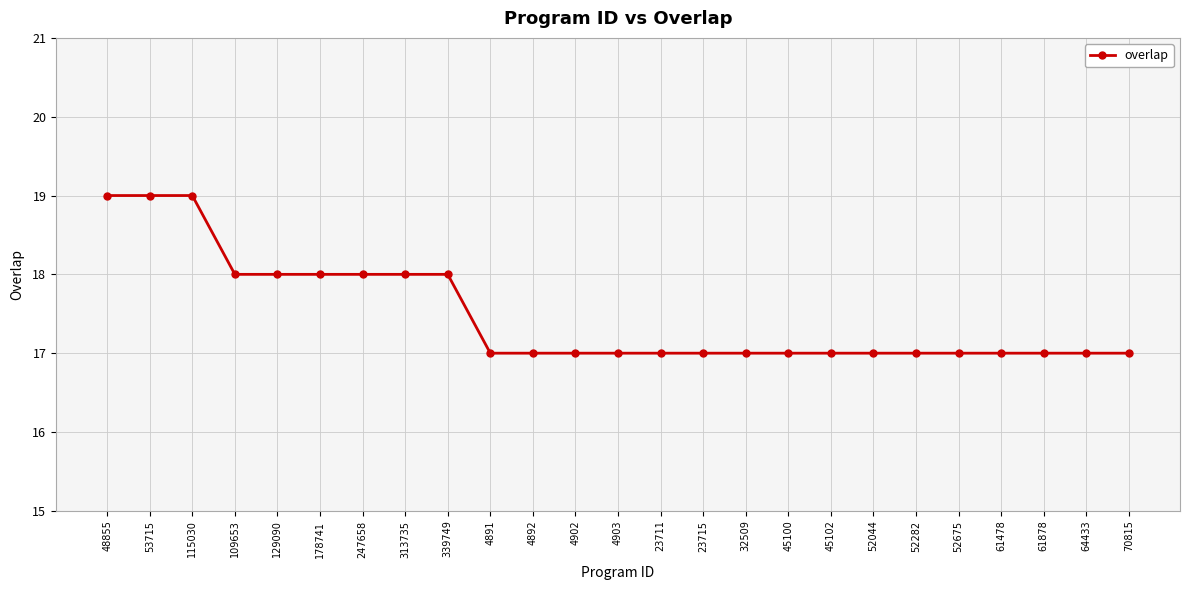

True or false: the data shows 8 at 4902.

False